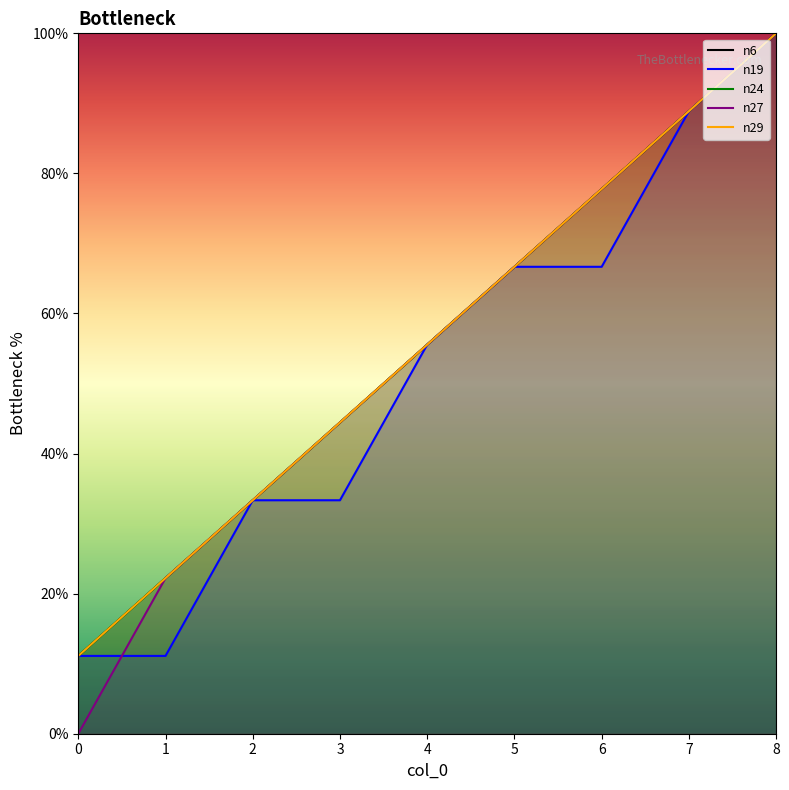

Which series has the widest spread of values?

n27